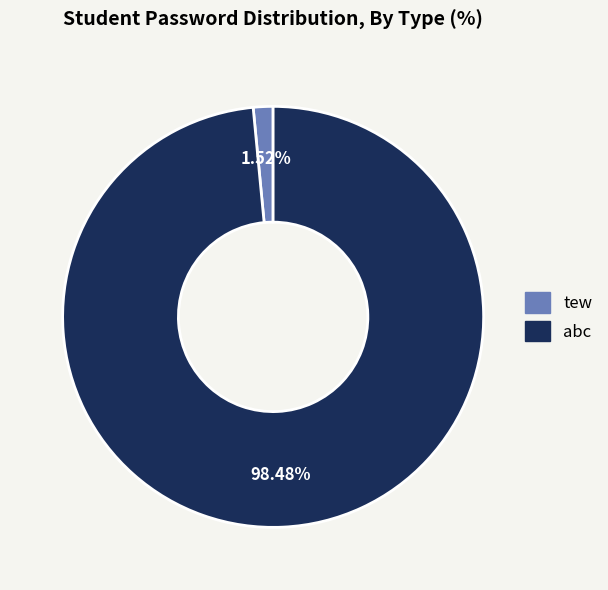

Which category has the smallest portion of the pie?

tew